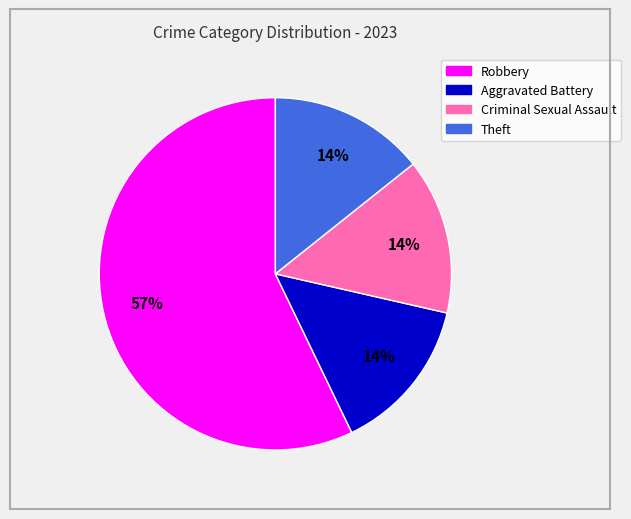

To the nearest percent, what is the difference between the largest and smallest slice percentages?

43%